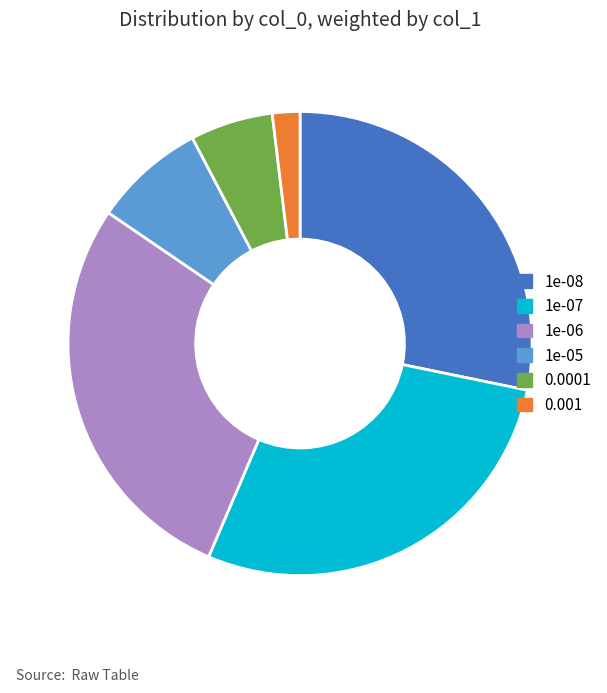

Approximately how many times larger is the value at 0.001 compared to 1e-06?

0.1